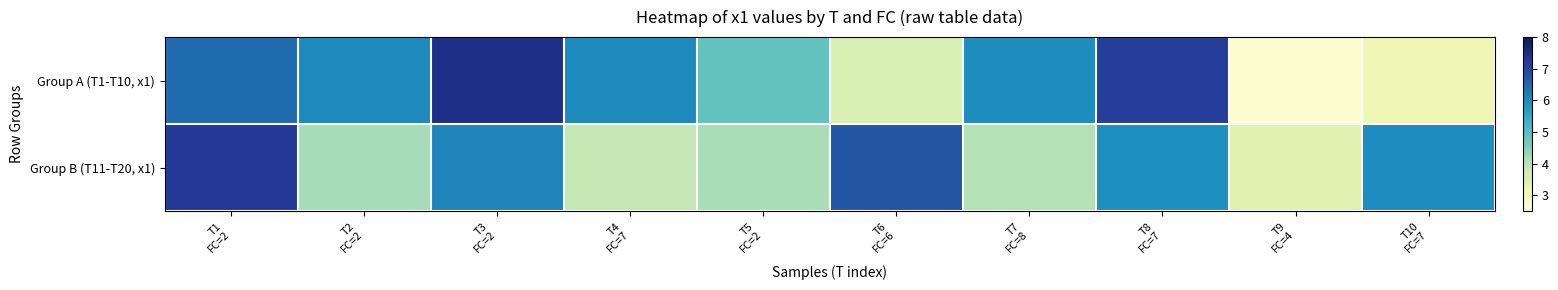

What is the minimum value shown in the chart?

2.6